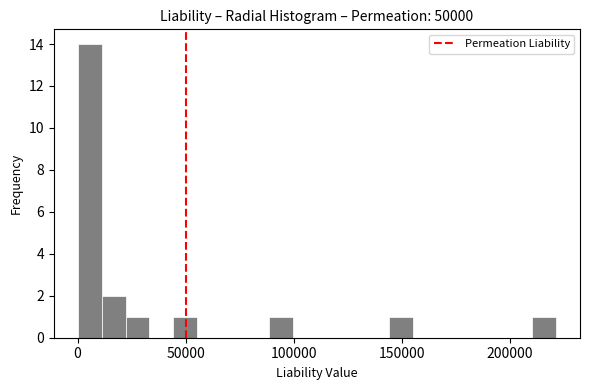

Around what value on the x-axis is the tallest bar? Give the approximate position of its centre, as read against the axis.

5000